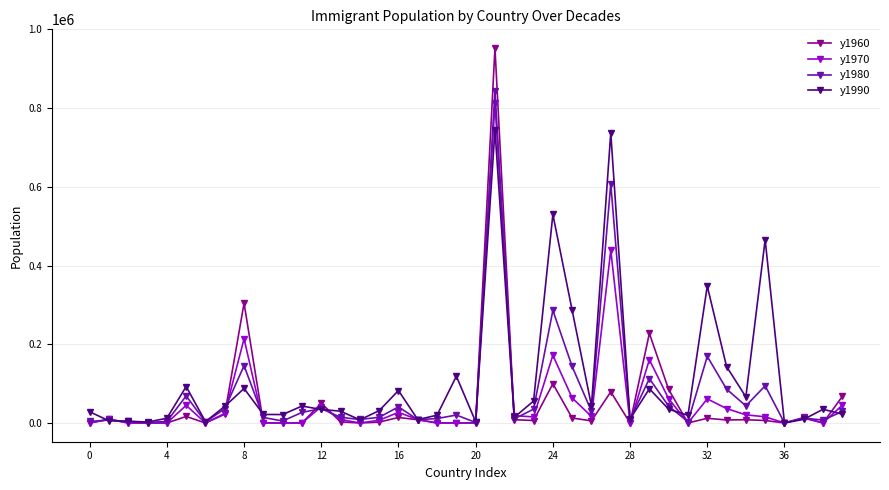

True or false: y1990 and y1980 cross at least once.

True